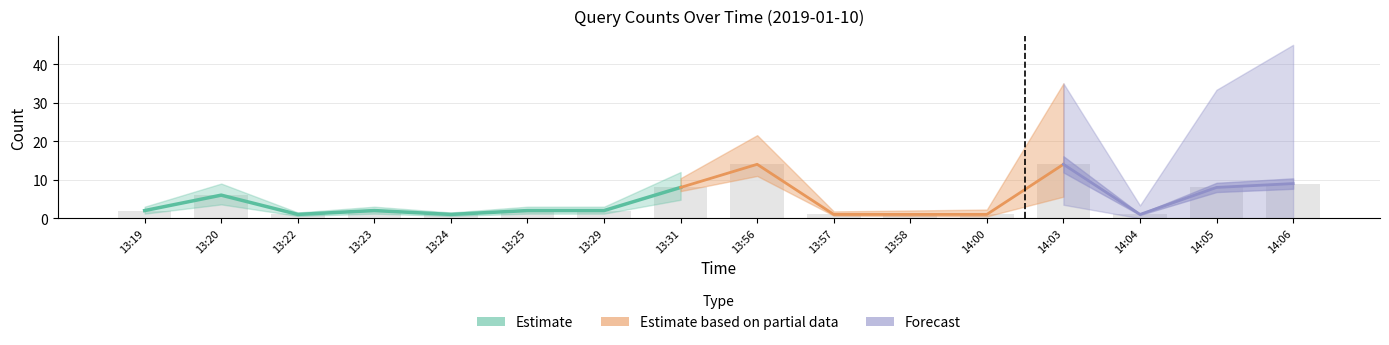

What is the label of the 16th bar from the left?

14:06